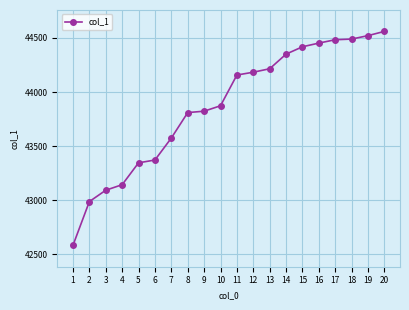

What is the value of the 9th point from the left?

43823